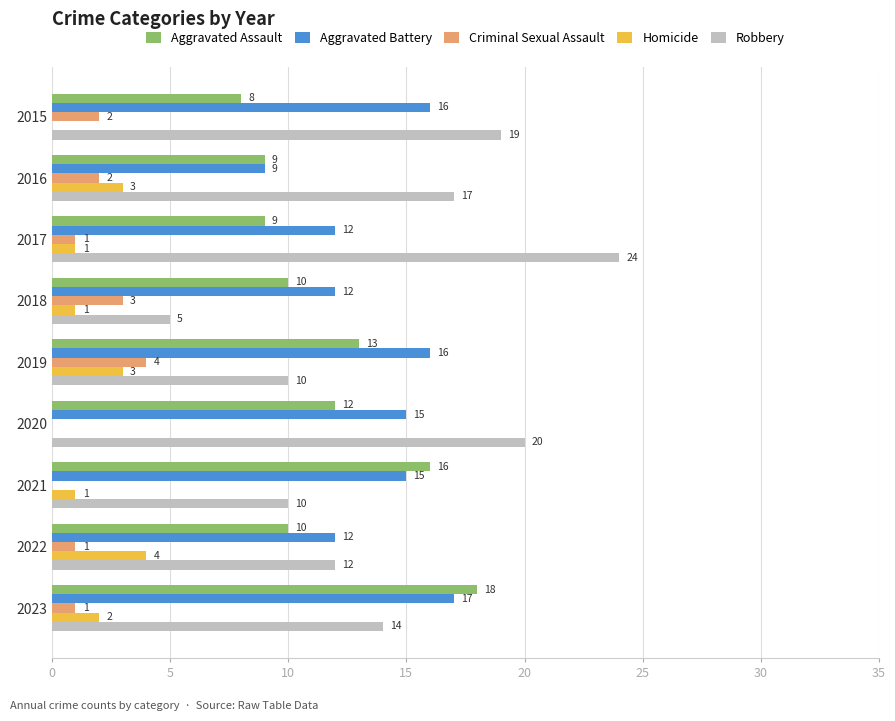

Which series changed the most between 2017 and 2023?

Robbery